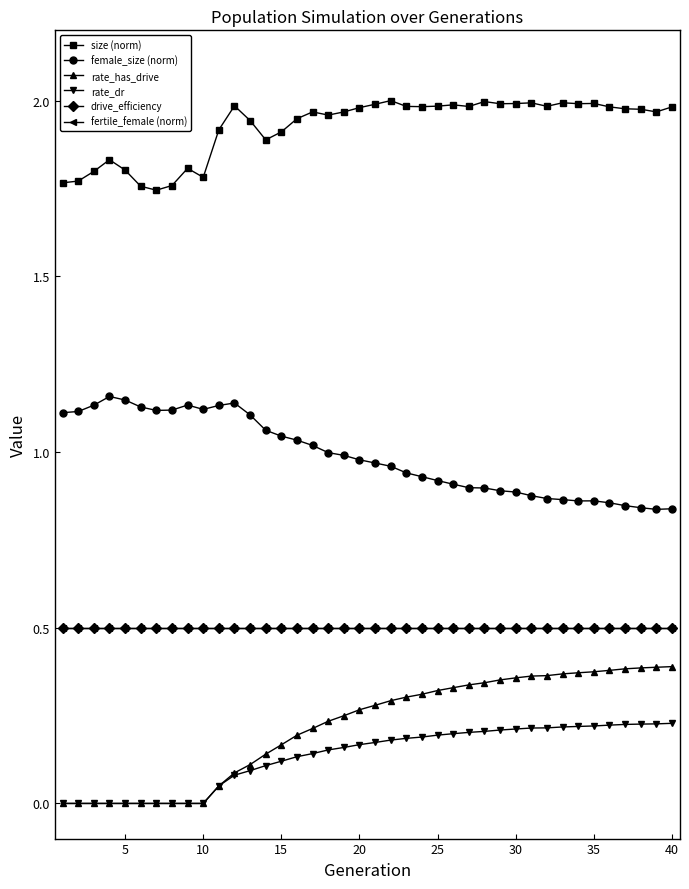

True or false: fertile_female (norm) and female_size (norm) intersect in this chart.

False